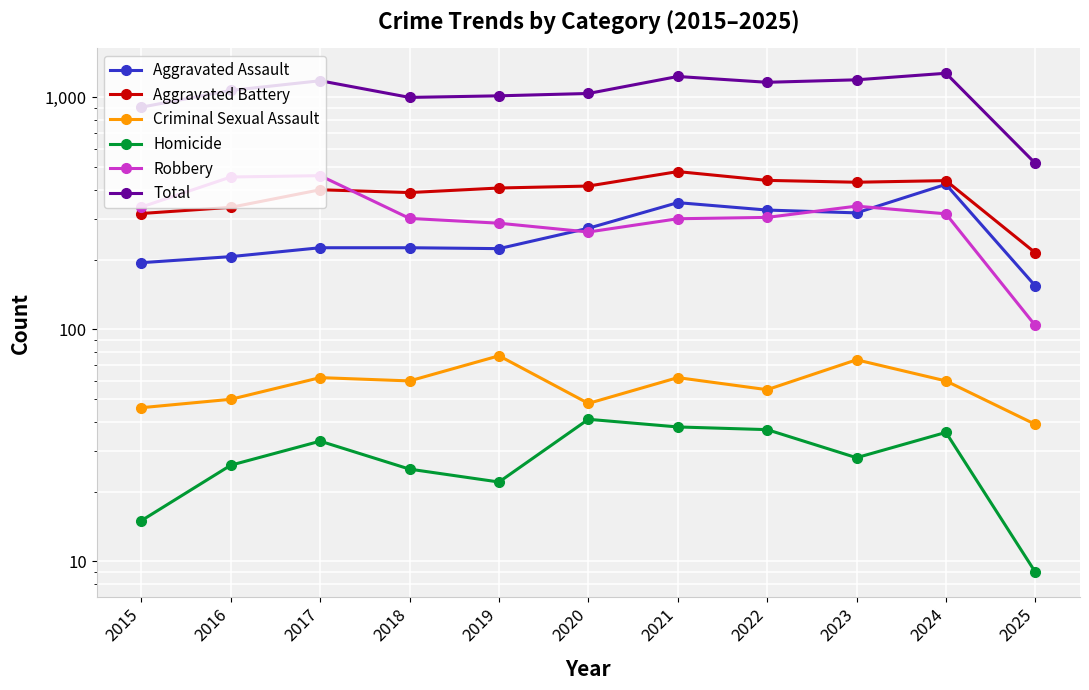

True or false: Robbery has more than 1 points higher than both neighbors.

True